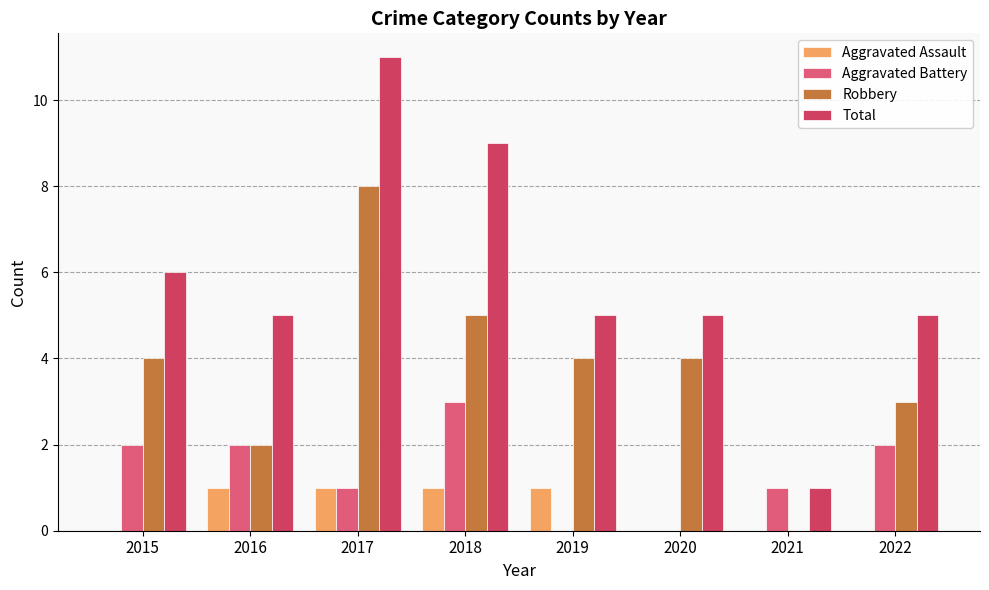

Between 2019 and 2020, which series saw the biggest shift?

Aggravated Assault